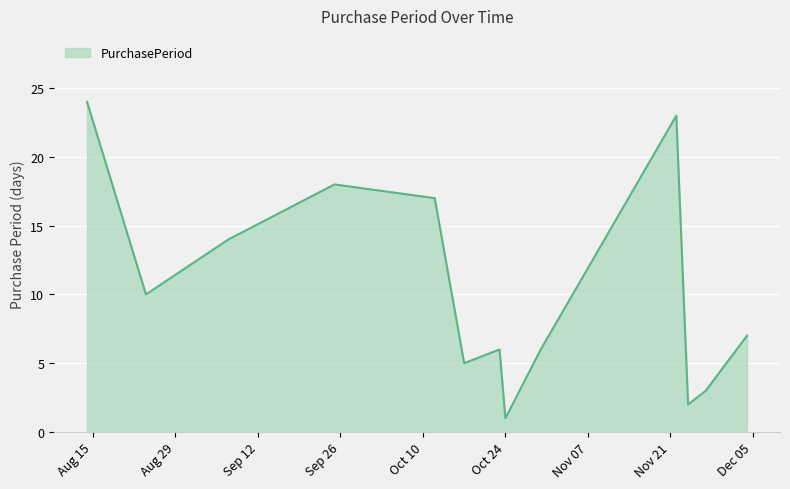

What is the maximum value shown in the chart?

24